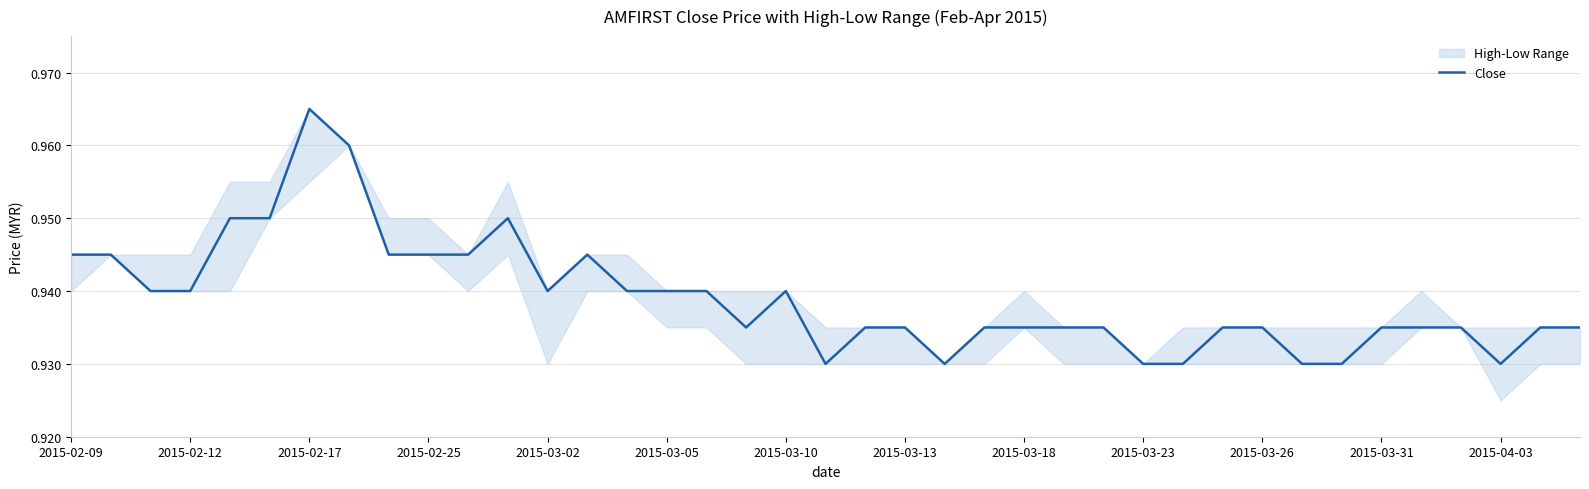

Is it true that the value at 31 is 0.6?

False